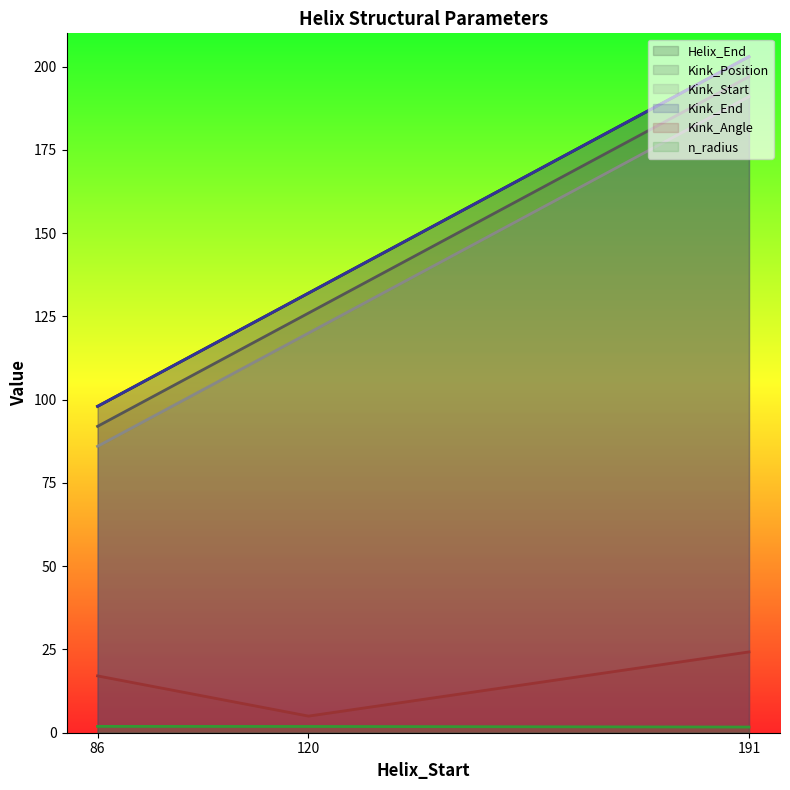

How many n_radius values are between 1 and 2?

3